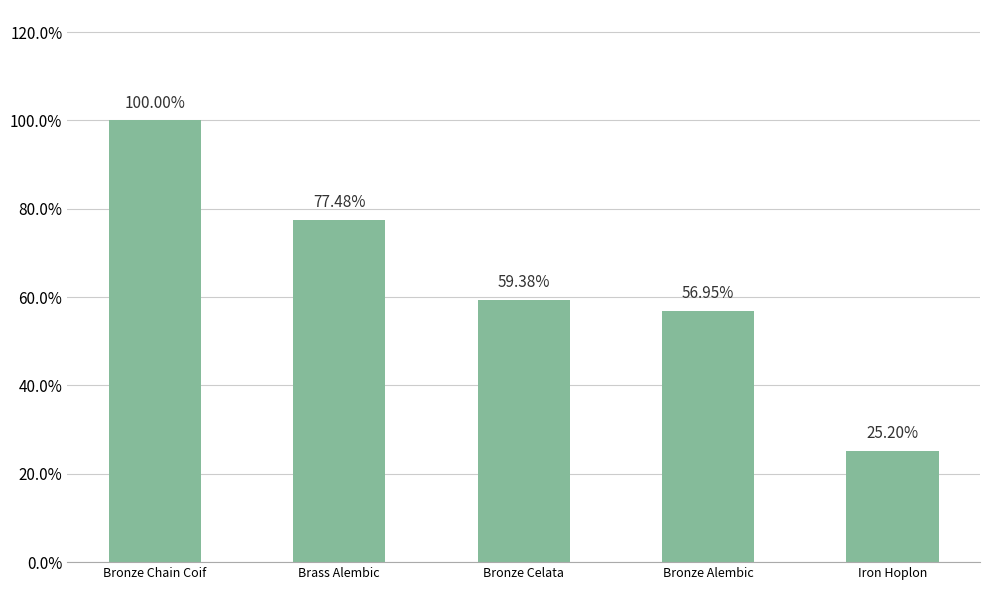

What is the smallest value displayed?

25.2